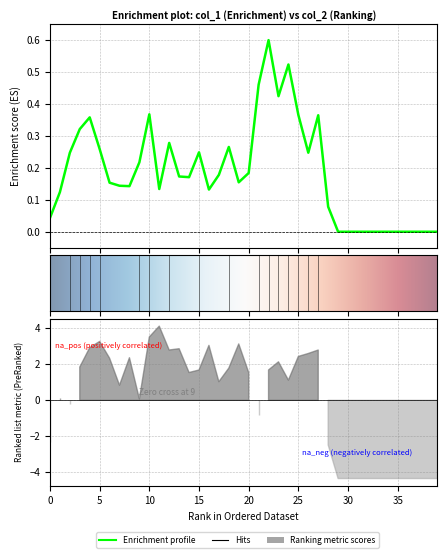

The value at 24 is 0.5. True or false?

True